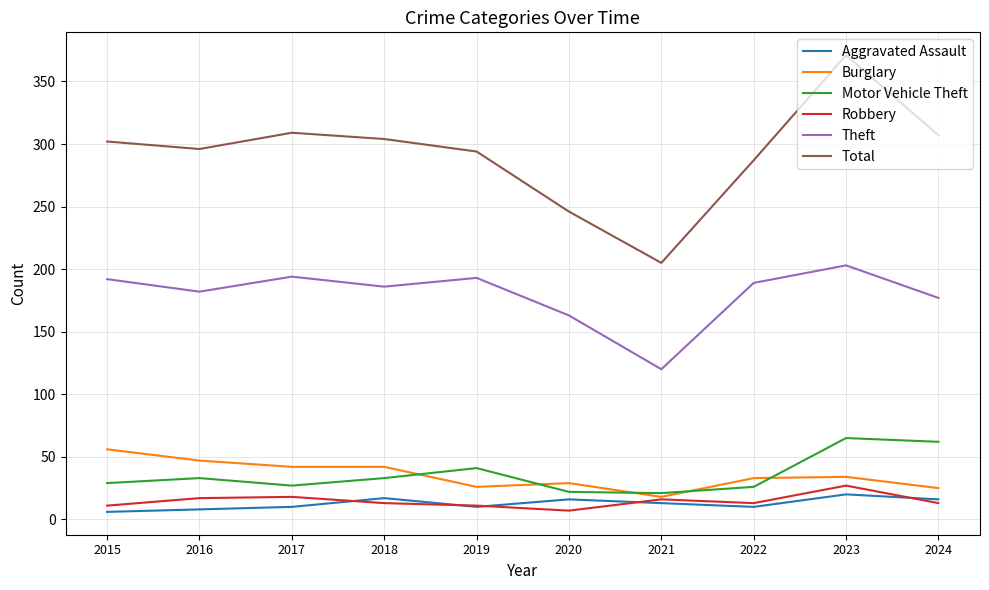

Between 2019 and 2023, which series saw the biggest shift?

Total